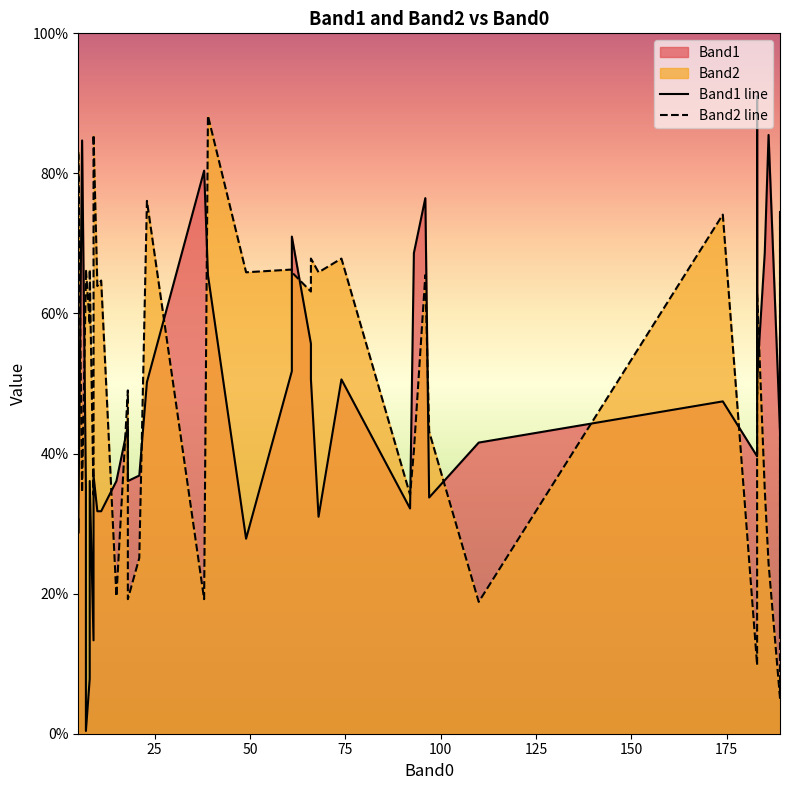

Is the value of Band1 line at 200 greater than the value of Band2 line at 31?

Yes